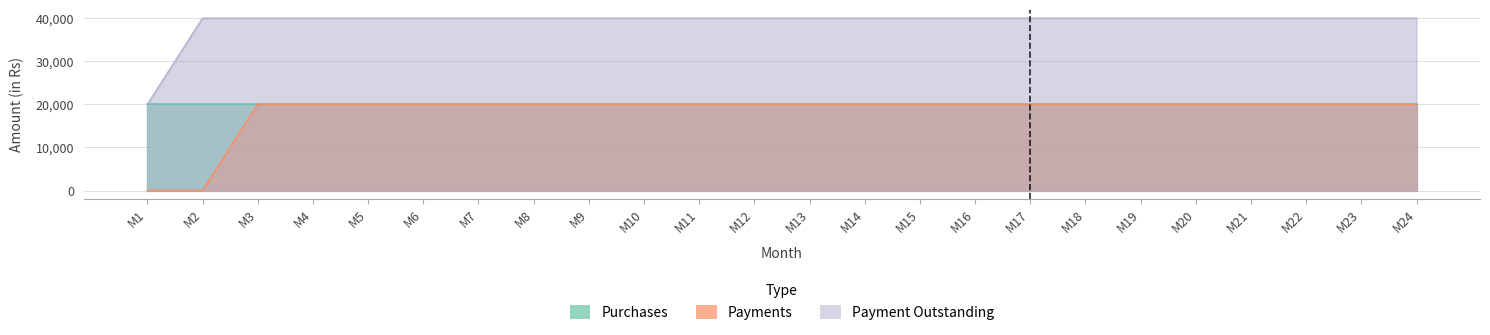

What is the difference between the highest and lowest values at M24?

20000